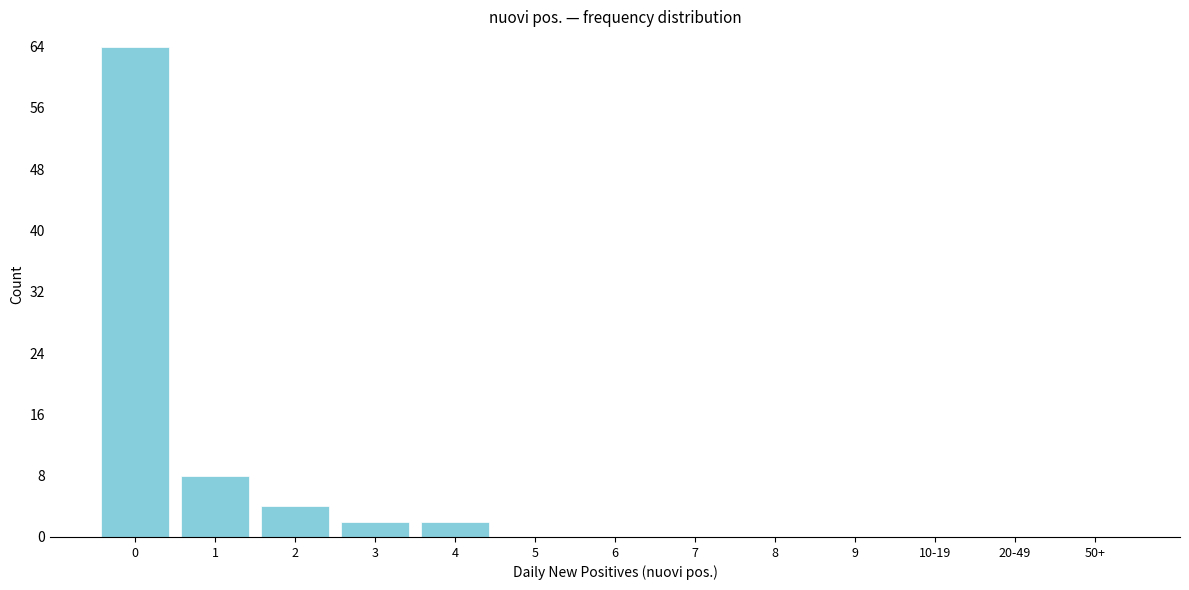

Reading left to right, extract all data points from this chart.

0=64	1=8	2=4	3=2	4=2	5=0	6=0	7=0	8=0	9=0	10-19=0	20-49=0	50+=0